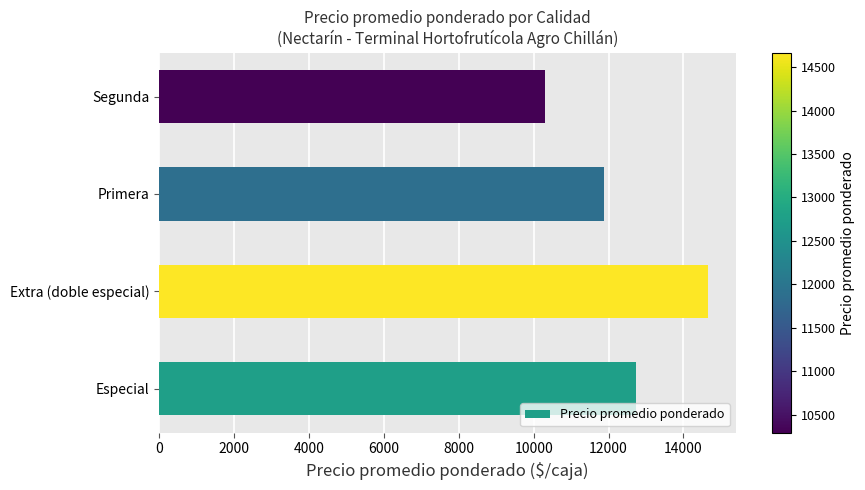

List the labels in order of value, smallest first.

Segunda, Primera, Especial, Extra (doble especial)